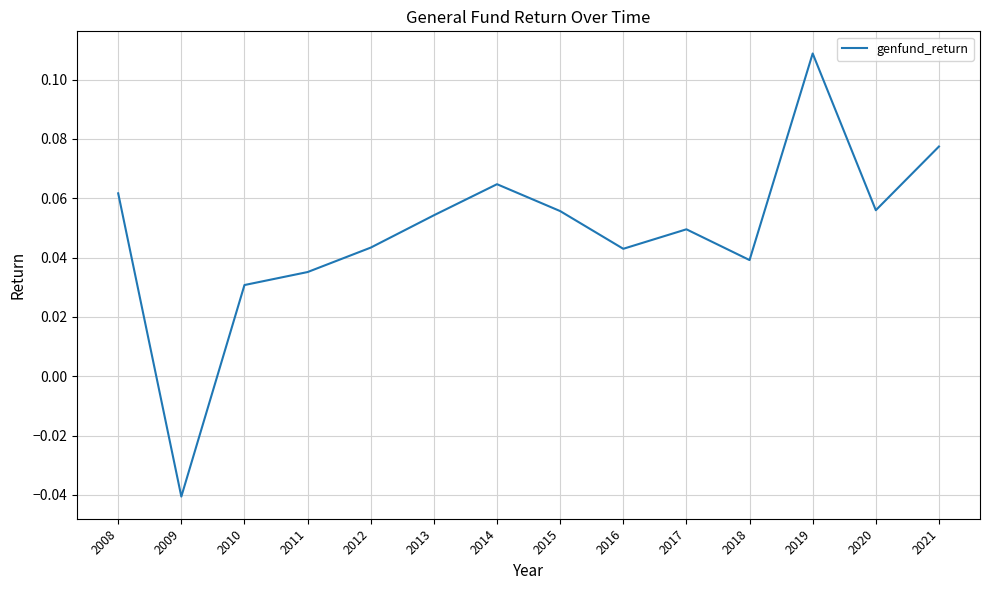

How many values are below 0?

1